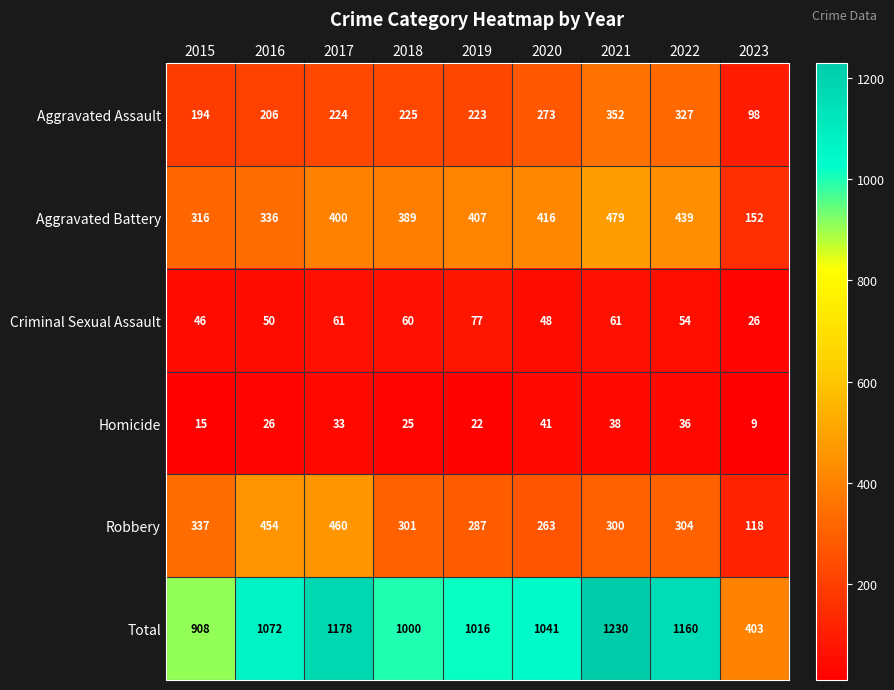

At how many categories does at least one series exceed 82?

9